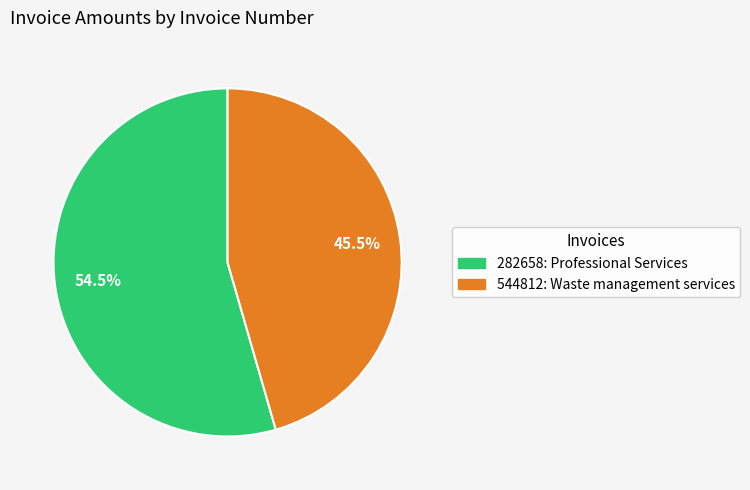

Which category has the biggest portion of the pie?

282658